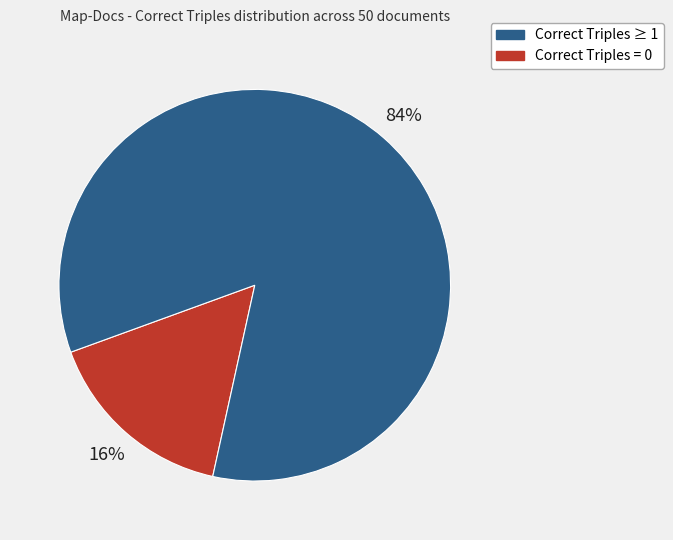

Does any single category account for the majority?

Yes